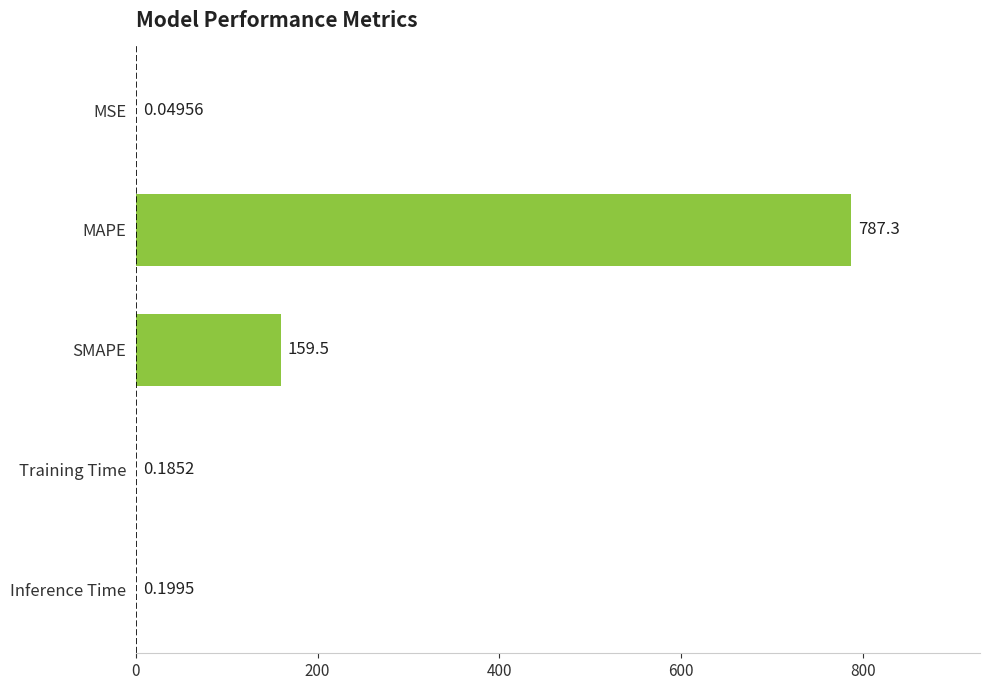

What is the change in value from SMAPE to Inference Time?

-159.3